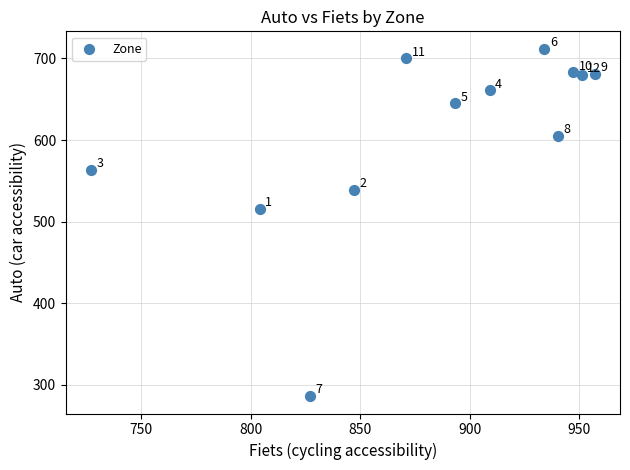

What is the range of X values (max minus min)?

230